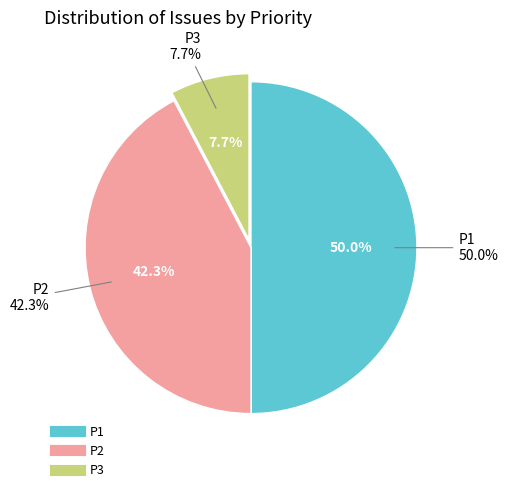

To the nearest percent, what portion does P2 represent?

42%